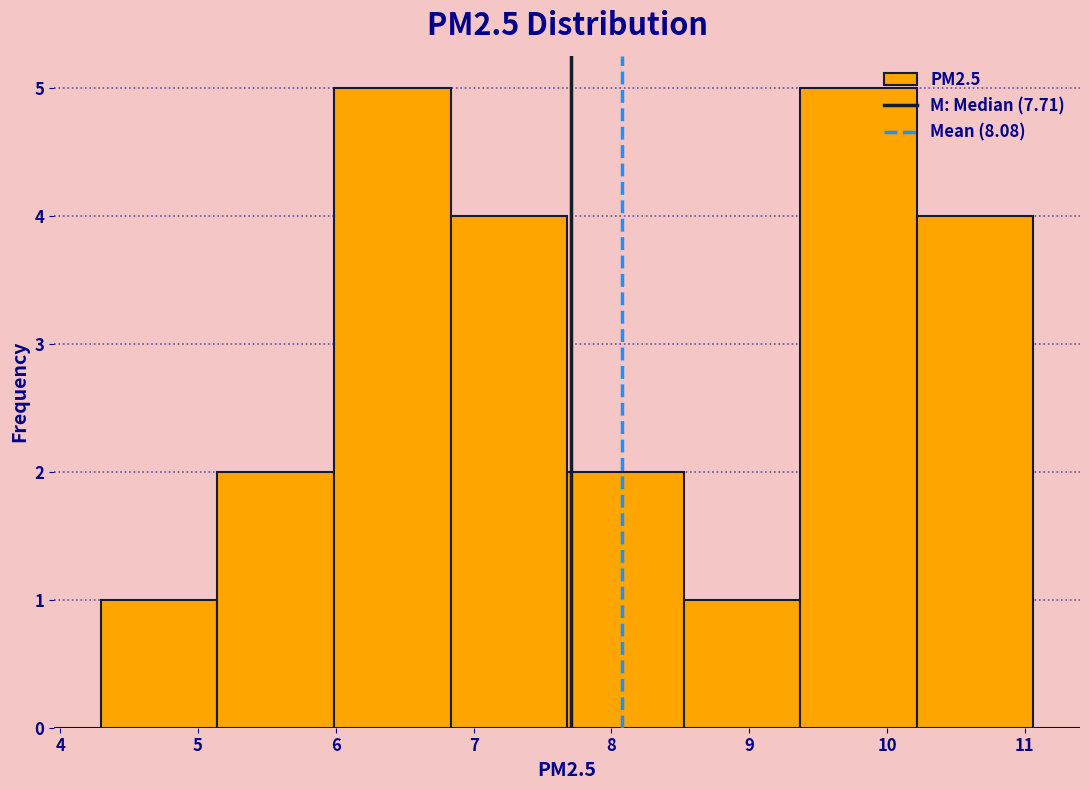

Reading left to right, list every bar in this chart as the range it spans on the x-axis followed by its height. Neither the bar edges nor the heights are printed on the chart, so give them approximately, as read against the axes.

4.3 to 5.1: 1
5.1 to 6.0: 2
6.0 to 6.8: 5
6.8 to 7.7: 4
7.7 to 8.5: 2
8.5 to 9.4: 1
9.4 to 10.2: 5
10.2 to 11.1: 4